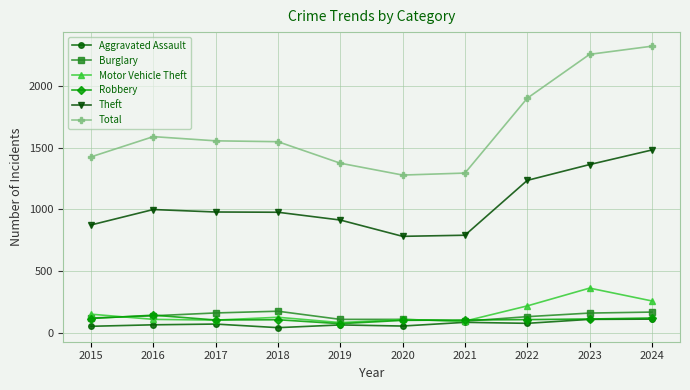

True or false: Robbery and Motor Vehicle Theft cross at least once.

True